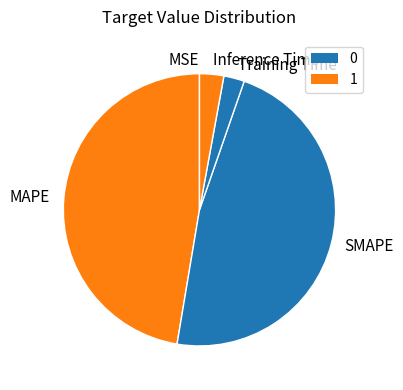

Does any single category account for the majority?

No